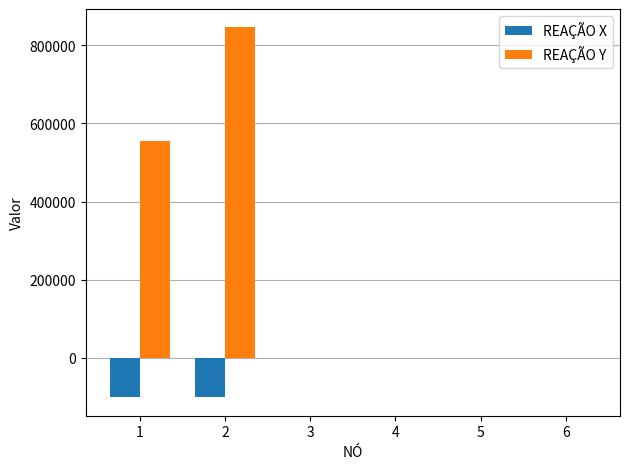

What is the sum of all REAÇÃO Y values?

1400000.0